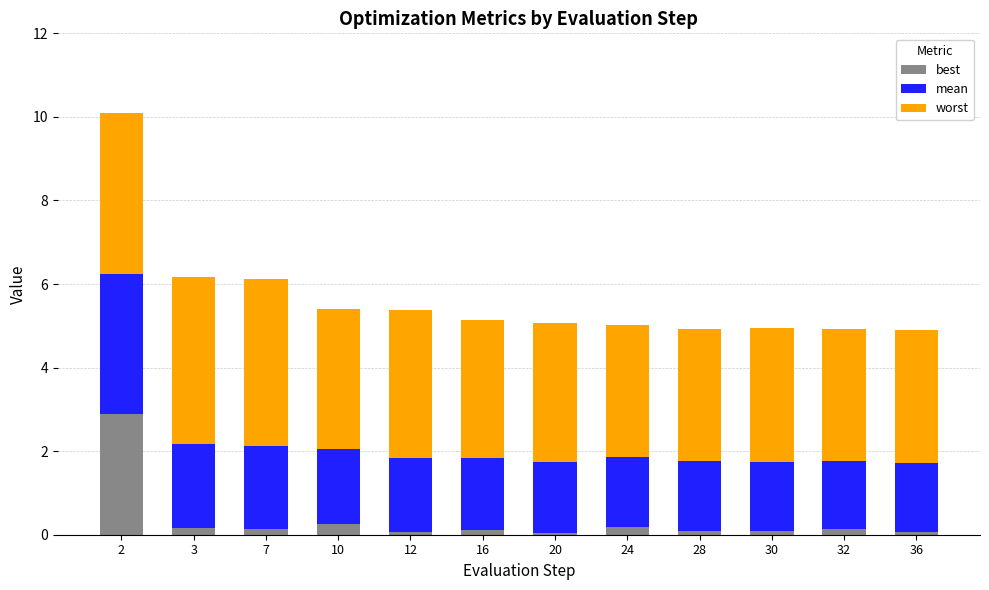

Which series has the widest spread of values?

best